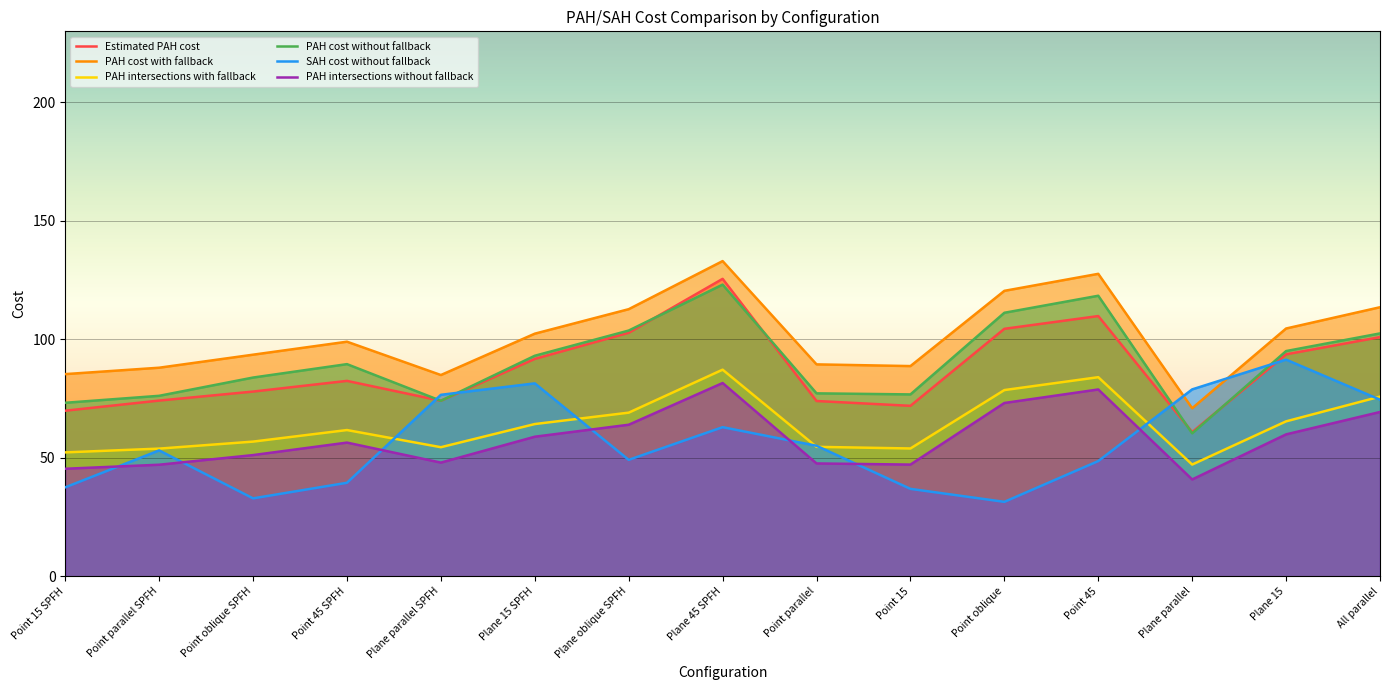

Reading right to left, what are all the values shown in this chart?

Estimated PAH cost: All parallel=100.9	Plane 15=93.7	Plane parallel=60.8	Point 45=109.8	Point oblique=104.4	Point 15=71.9	Point parallel=74.0	Plane 45 SPFH=125.5	Plane oblique SPFH=102.8	Plane 15 SPFH=91.7	Plane parallel SPFH=74.0	Point 45 SPFH=82.5	Point oblique SPFH=77.9	Point parallel SPFH=74.1	Point 15 SPFH=69.9
PAH cost with fallback: All parallel=113.5	Plane 15=104.6	Plane parallel=70.9	Point 45=127.6	Point oblique=120.5	Point 15=88.7	Point parallel=89.4	Plane 45 SPFH=133.0	Plane oblique SPFH=112.7	Plane 15 SPFH=102.4	Plane parallel SPFH=84.9	Point 45 SPFH=99.0	Point oblique SPFH=93.5	Point parallel SPFH=88.0	Point 15 SPFH=85.3
PAH intersections with fallback: All parallel=75.8	Plane 15=65.4	Plane parallel=47.1	Point 45=84.0	Point oblique=78.6	Point 15=53.9	Point parallel=54.6	Plane 45 SPFH=87.2	Plane oblique SPFH=69.0	Plane 15 SPFH=64.2	Plane parallel SPFH=54.5	Point 45 SPFH=61.7	Point oblique SPFH=56.8	Point parallel SPFH=53.9	Point 15 SPFH=52.3
PAH cost without fallback: All parallel=102.5	Plane 15=95.0	Plane parallel=60.3	Point 45=118.4	Point oblique=111.2	Point 15=76.7	Point parallel=77.2	Plane 45 SPFH=123.1	Plane oblique SPFH=103.7	Plane 15 SPFH=93.1	Plane parallel SPFH=74.0	Point 45 SPFH=89.5	Point oblique SPFH=83.9	Point parallel SPFH=76.2	Point 15 SPFH=73.2
SAH cost without fallback: All parallel=74.5	Plane 15=91.4	Plane parallel=78.9	Point 45=48.6	Point oblique=31.4	Point 15=36.9	Point parallel=55.1	Plane 45 SPFH=62.9	Plane oblique SPFH=49.1	Plane 15 SPFH=81.4	Plane parallel SPFH=76.6	Point 45 SPFH=39.4	Point oblique SPFH=32.9	Point parallel SPFH=53.1	Point 15 SPFH=37.5
PAH intersections without fallback: All parallel=69.3	Plane 15=59.9	Plane parallel=40.8	Point 45=78.8	Point oblique=73.1	Point 15=47.1	Point parallel=47.6	Plane 45 SPFH=81.5	Plane oblique SPFH=63.9	Plane 15 SPFH=58.9	Plane parallel SPFH=48.0	Point 45 SPFH=56.4	Point oblique SPFH=51.1	Point parallel SPFH=47.1	Point 15 SPFH=45.4